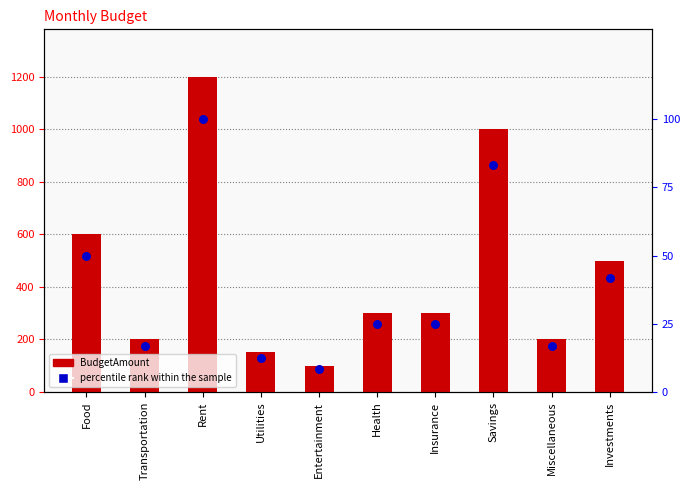

Which series has the widest spread of Y values?

BudgetAmount